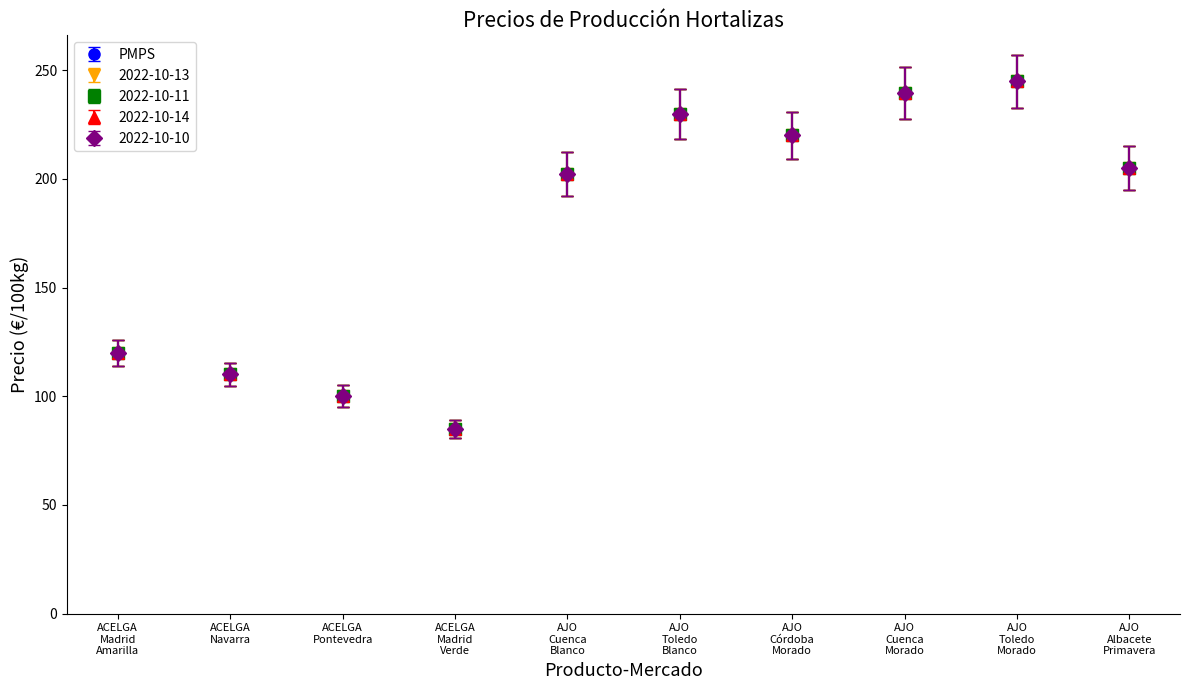

Which label corresponds to the smallest value in the chart?

ACELGA-Madrid-Verde